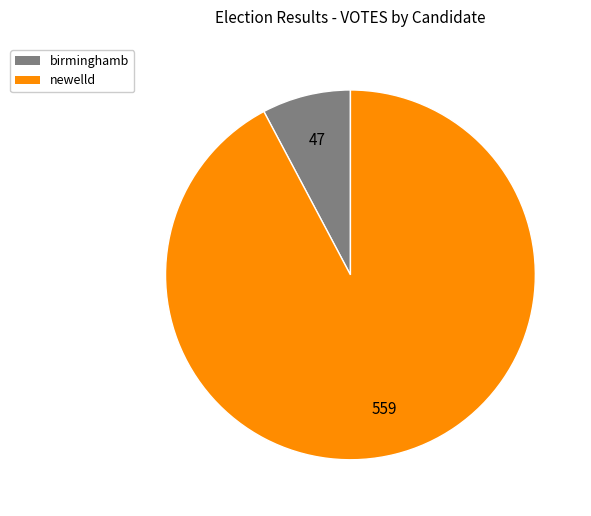

Which slice is the largest?

newelld